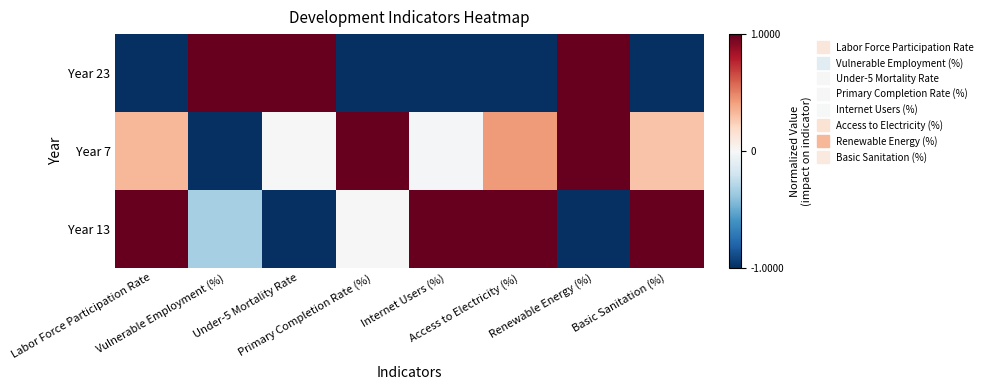

At which category does the chart reach its peak across all series?

Vulnerable Employment (%)